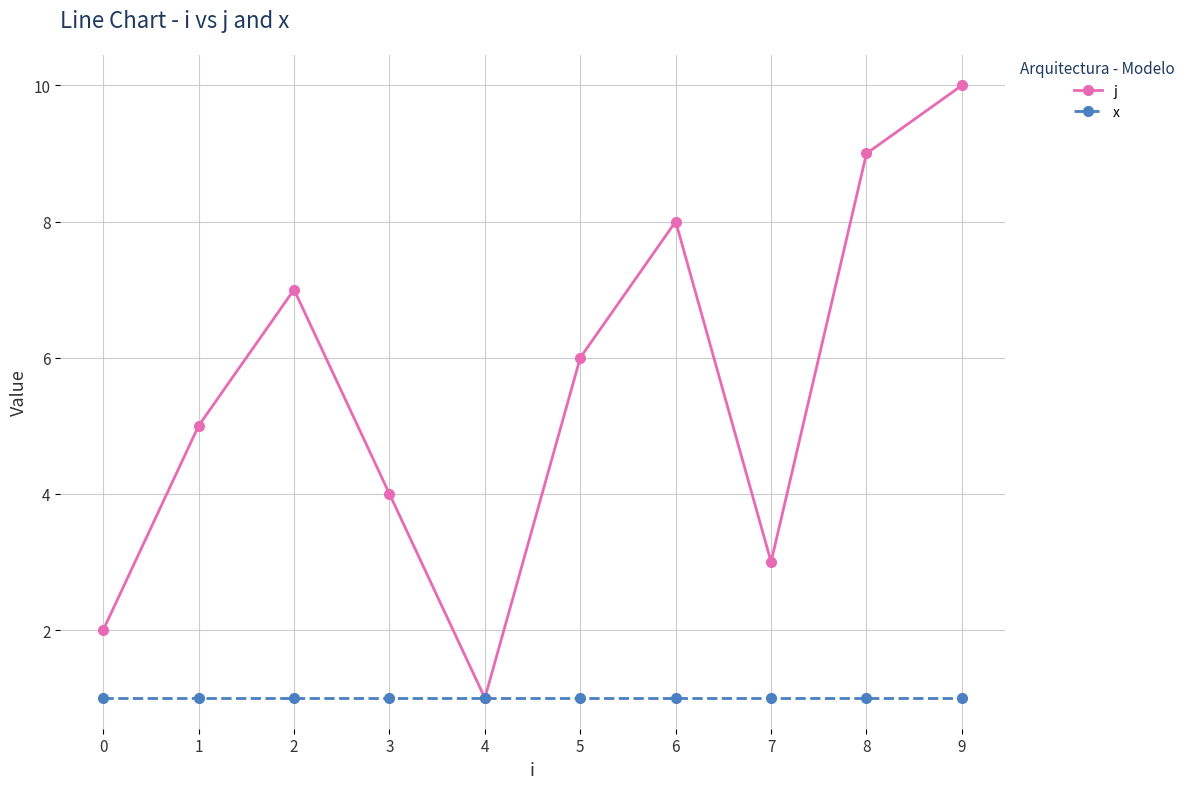

The j series shows 5 at 1. True or false?

True